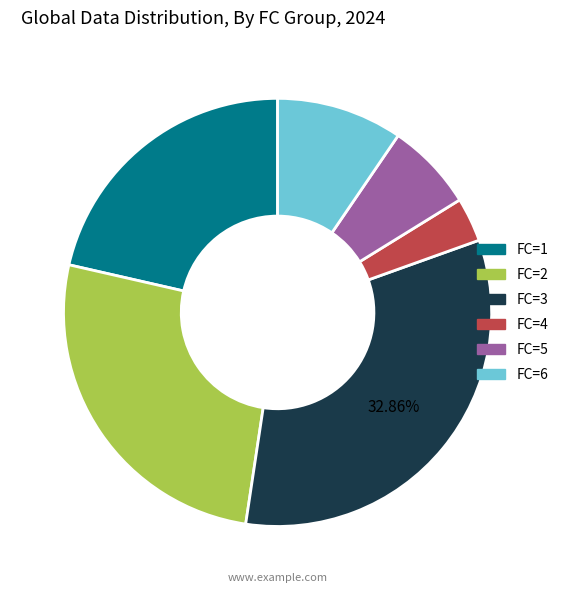

How many slices are in this pie chart?

6